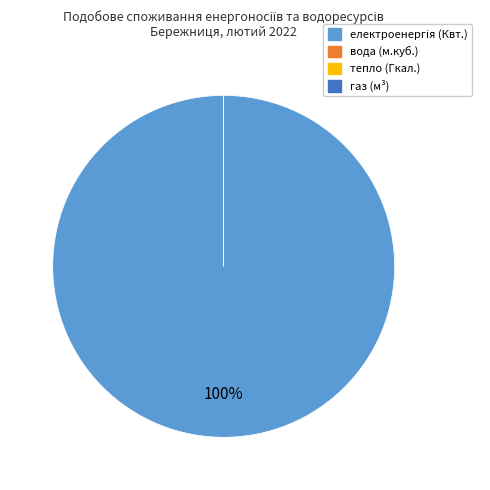

True or false: вода (Міська рада) accounts for 0% of the total.

True